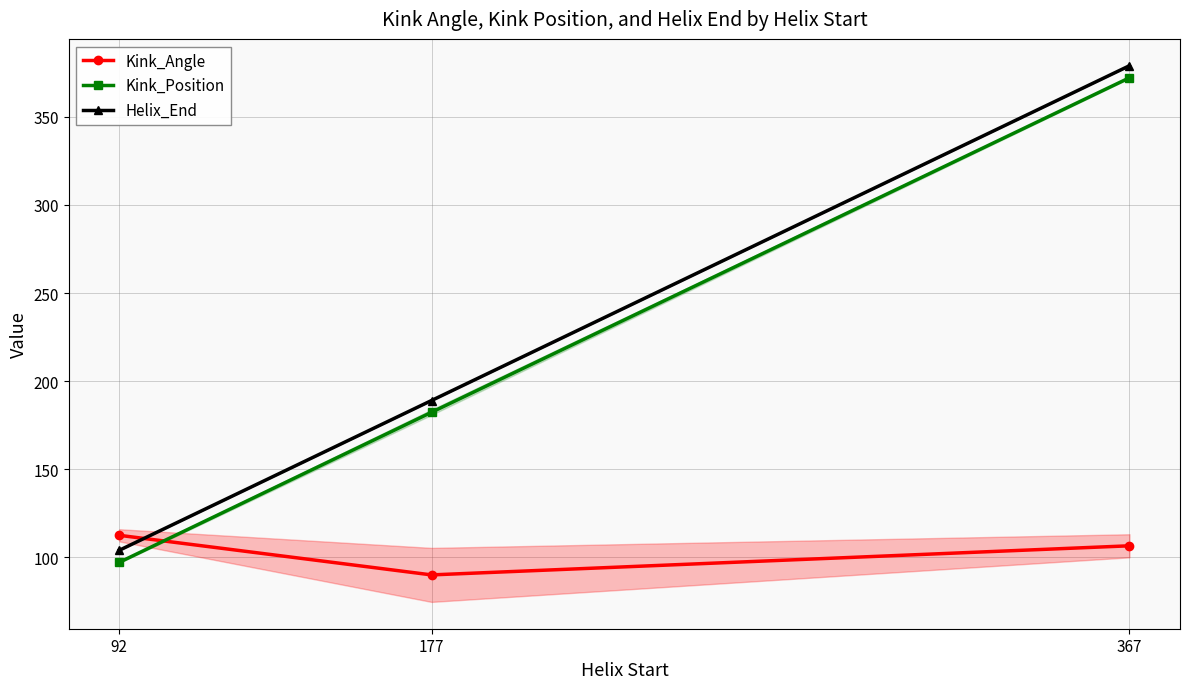

True or false: Helix_End has a value of 189.0 at 177.

True